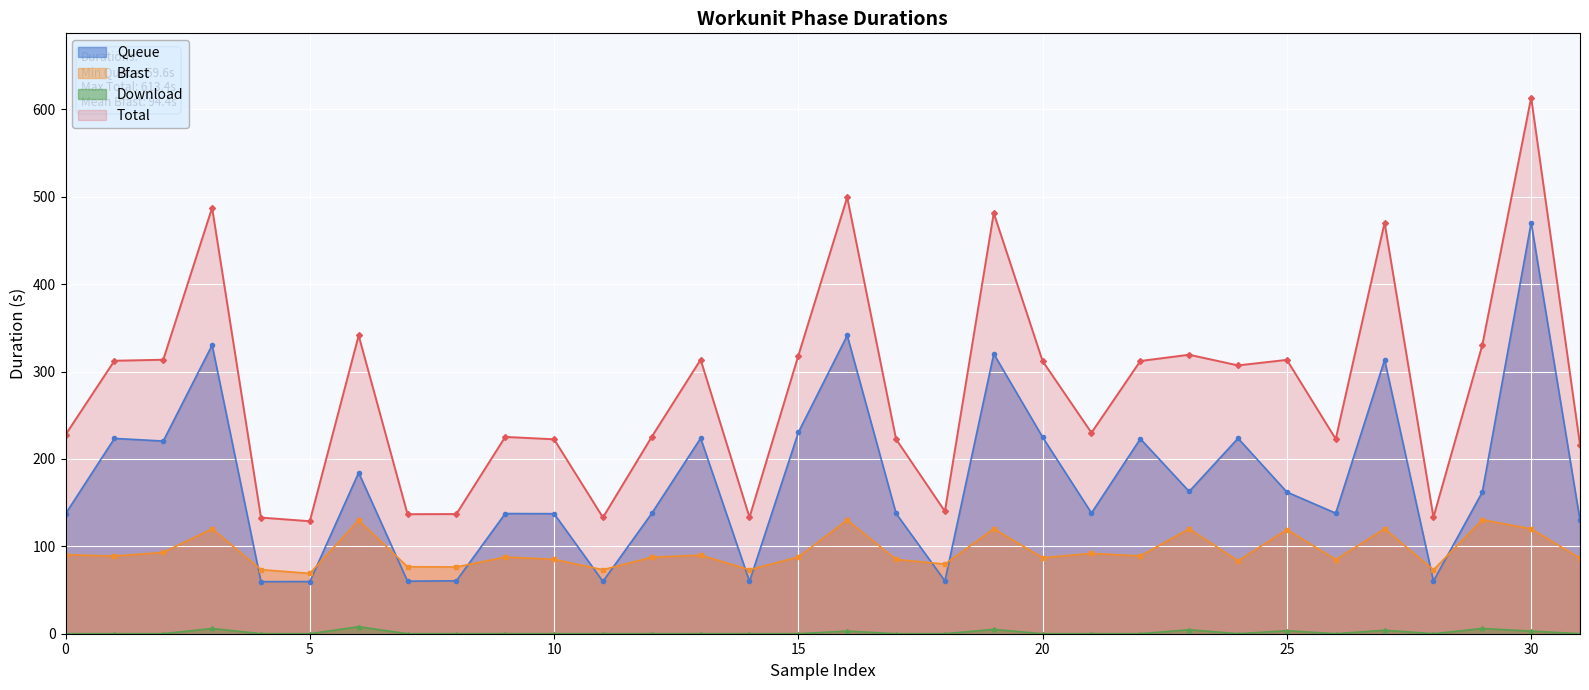

What is the value of the Download point at the 20th from the left?

5.0